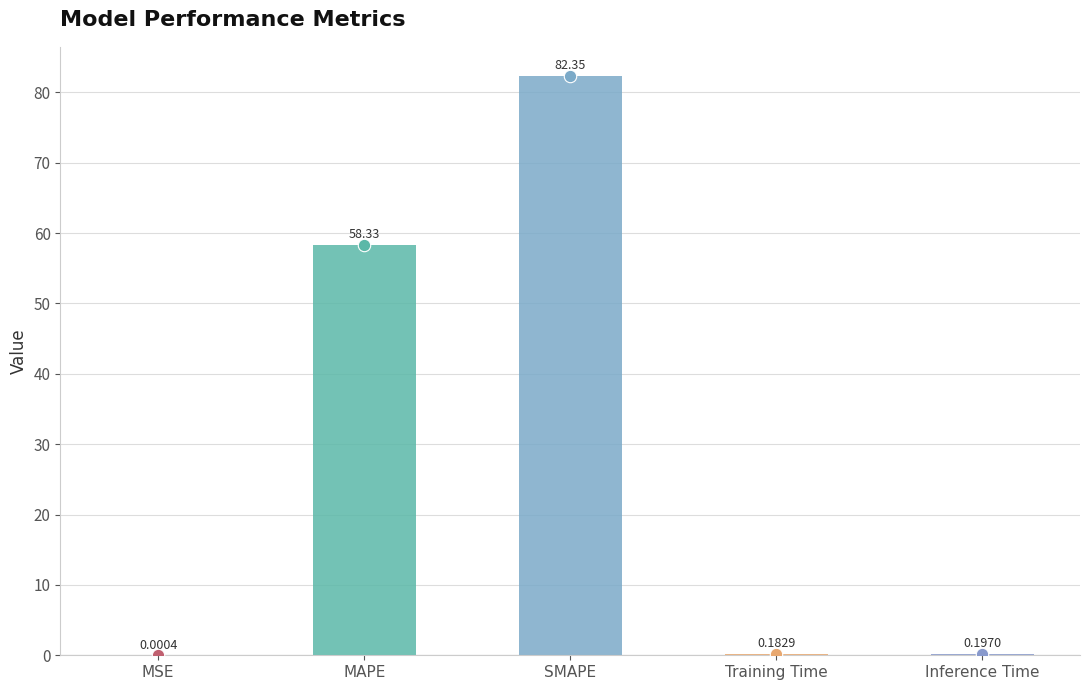

Between Training Time and MAPE, which is larger?

MAPE